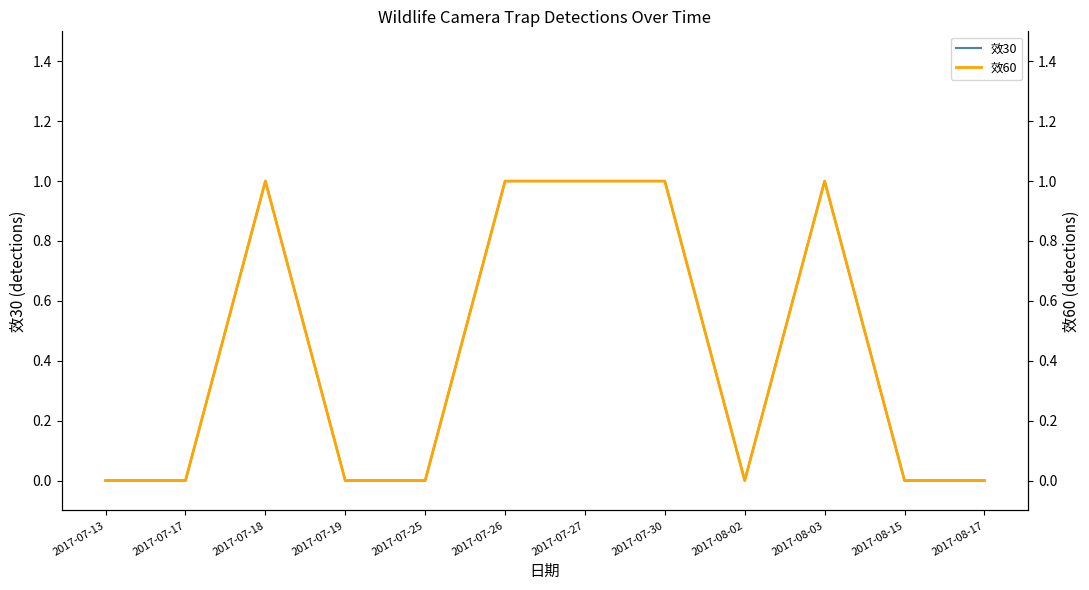

What is the sum of the 效60 values at 2017-08-03 and 2017-07-13?

1